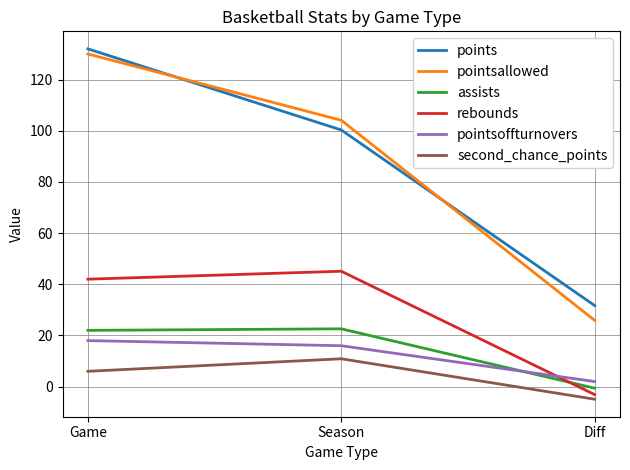

Which label corresponds to the smallest value in the chart?

Diff